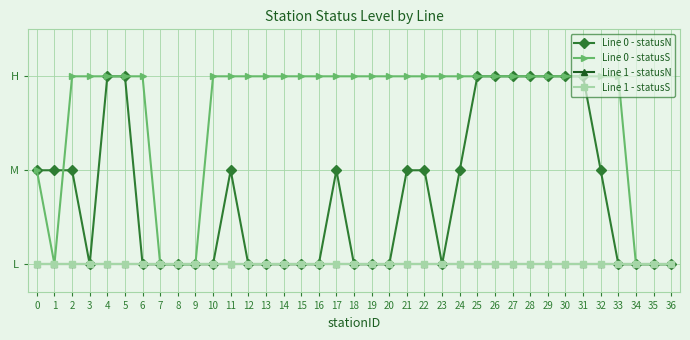

How many Line 0 - statusS values are between 2 and 3?

29